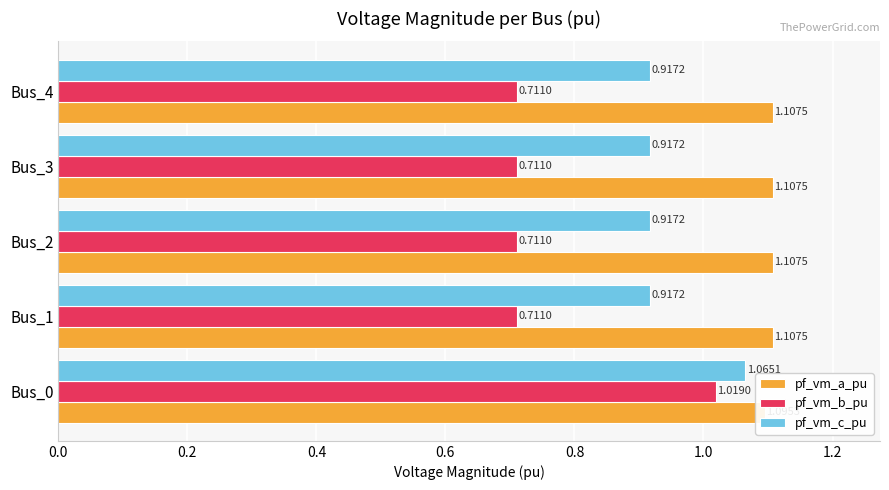

True or false: pf_vm_c_pu has a value of 1.6 at 0.4.

False